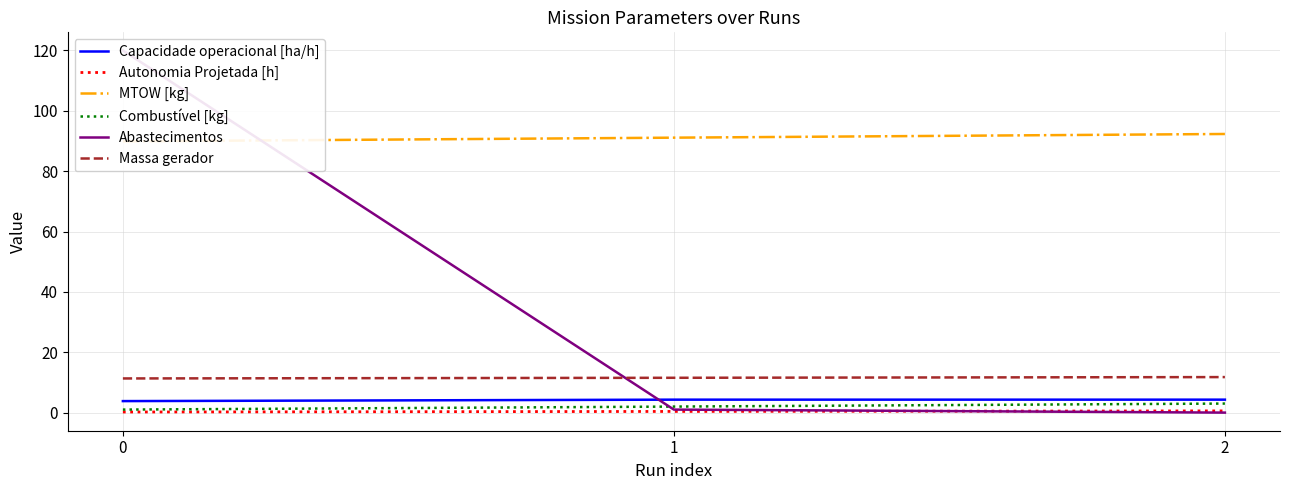

Between 1 and 0, which is larger?

1